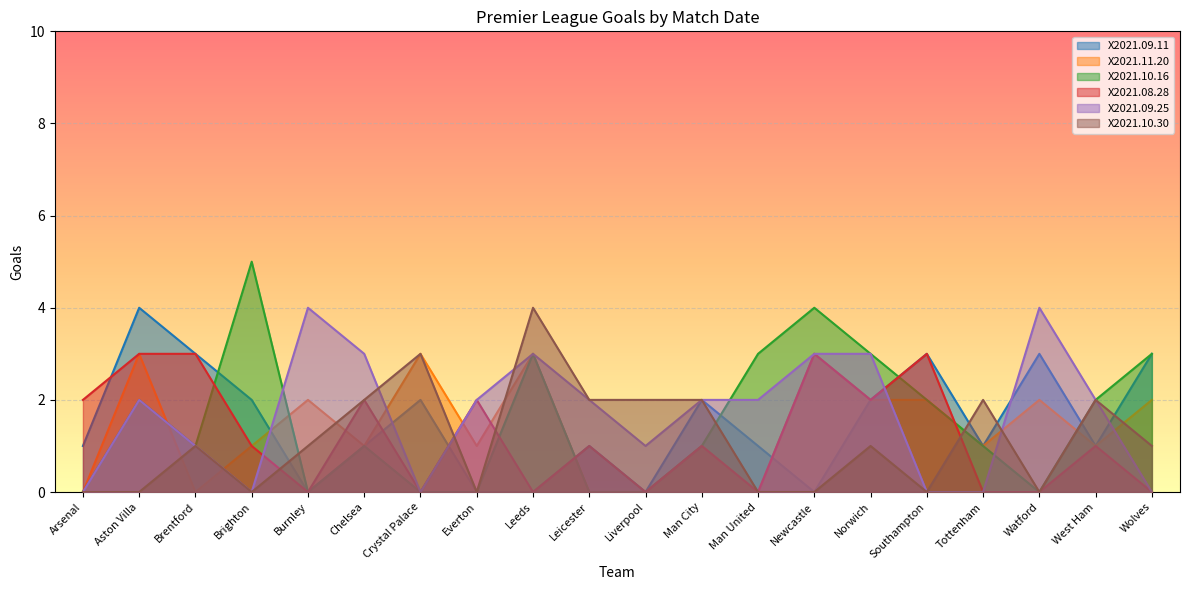

Where is the first local maximum for X2021.10.30?

Brentford